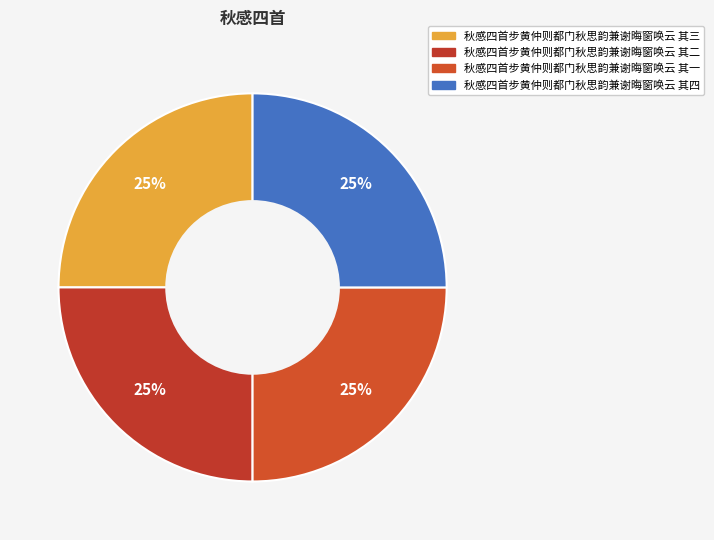

Count the number of slices in the pie.

4